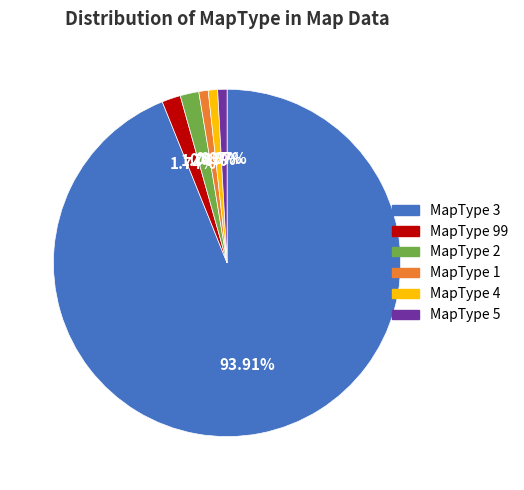

Does any single category account for the majority?

Yes